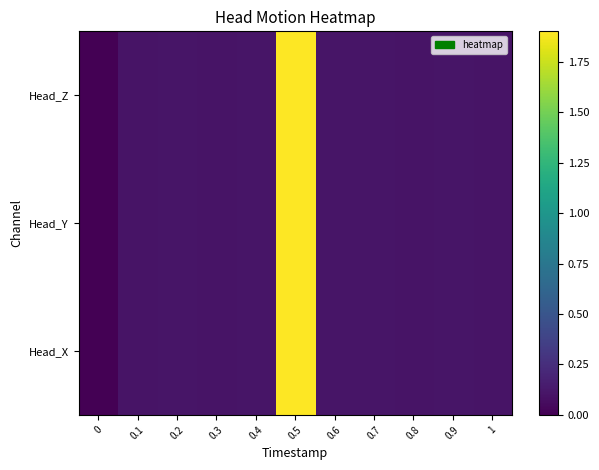

Which has a higher value, 0.4 or 0.3?

0.4